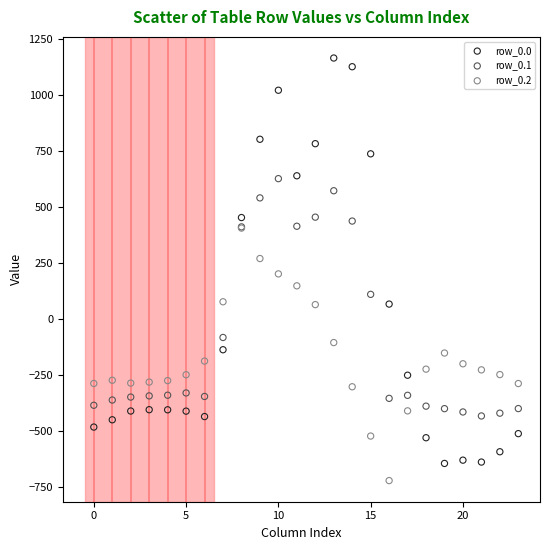

What are all the series names shown in the legend?

row_0.0, row_0.1, row_0.2